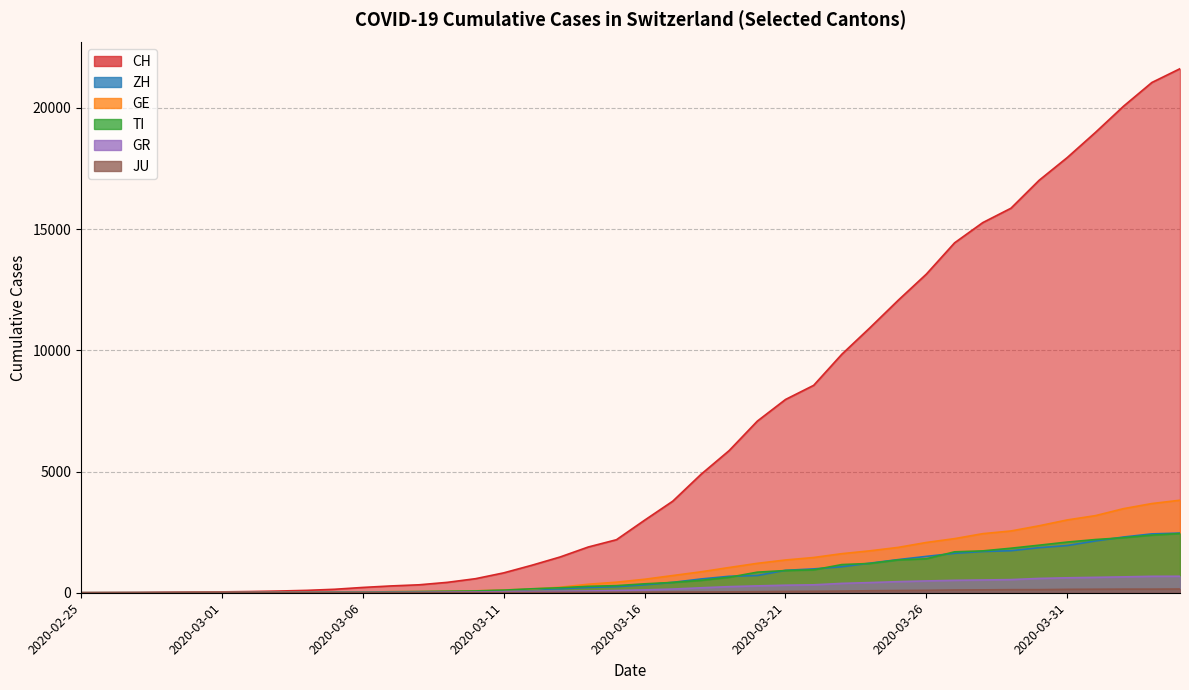

What position from the right is 2020-04-04?

1